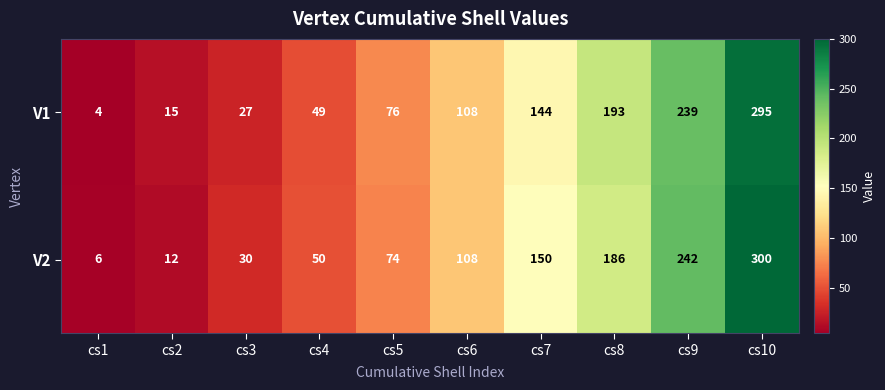

How many distinct data groups are displayed?

2